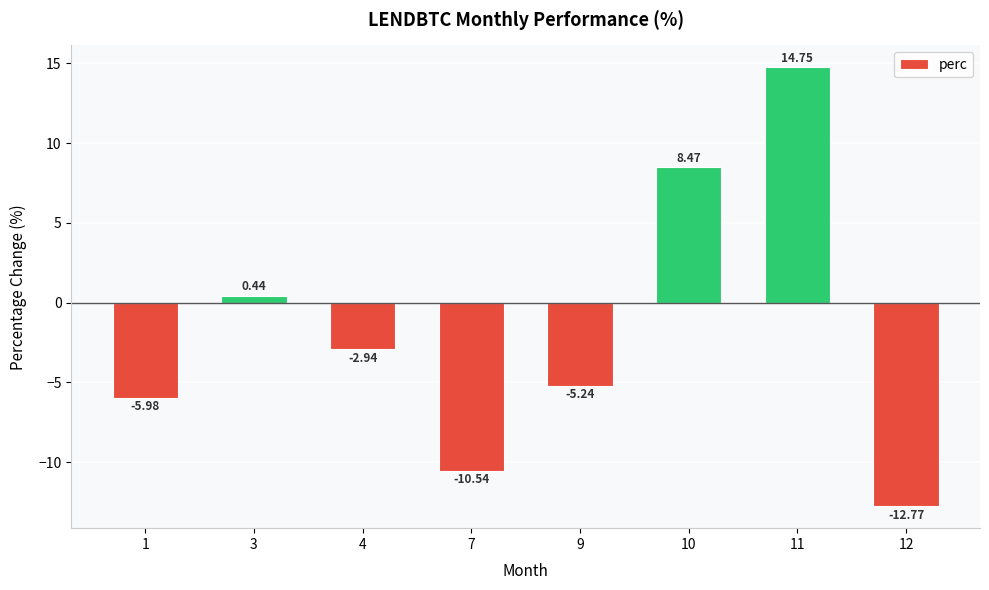

How many categories are shown in the chart?

8